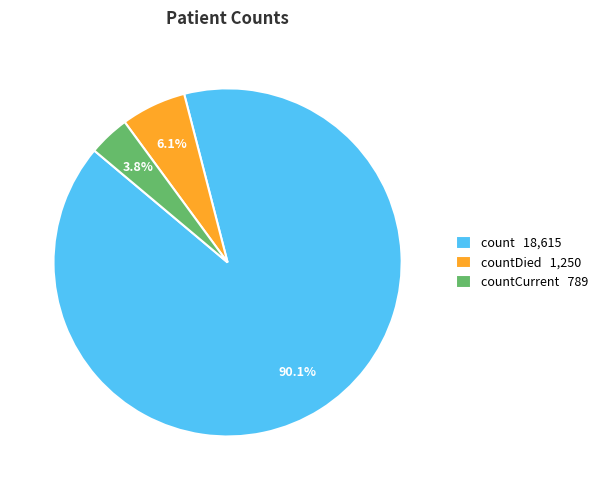

Combined, what portion of the pie is countCurrent 789 and countDied 1,250?

9.9%